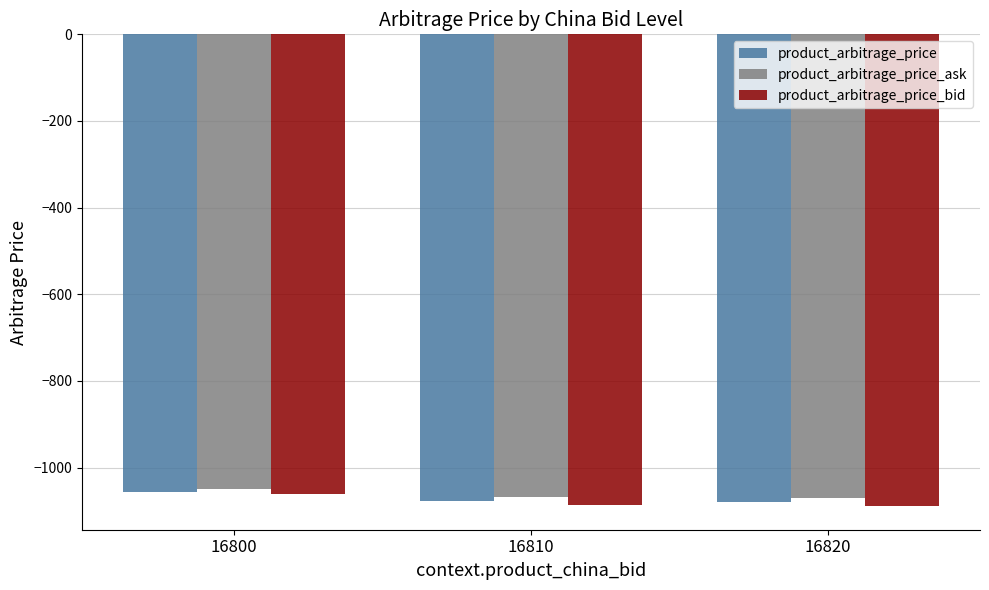

What is the difference between the maximum and minimum values in the product_arbitrage_price_bid series?

27.1